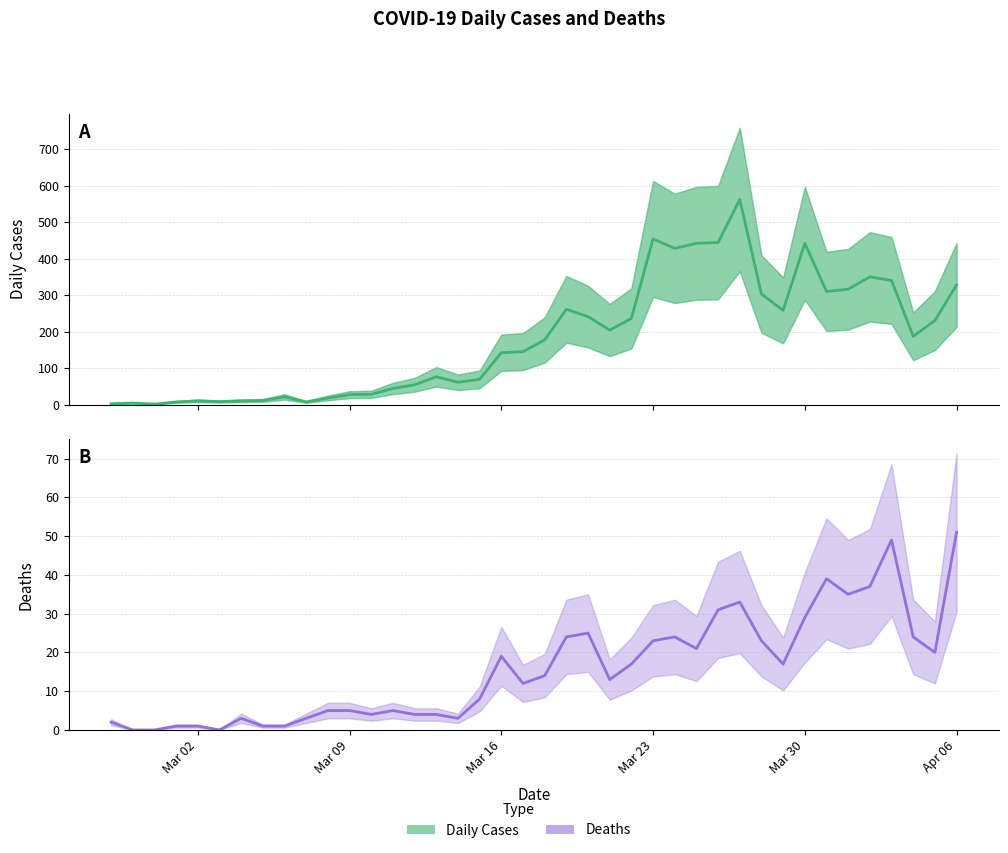

What is the difference between the highest and lowest values at 2020-03-14?

58